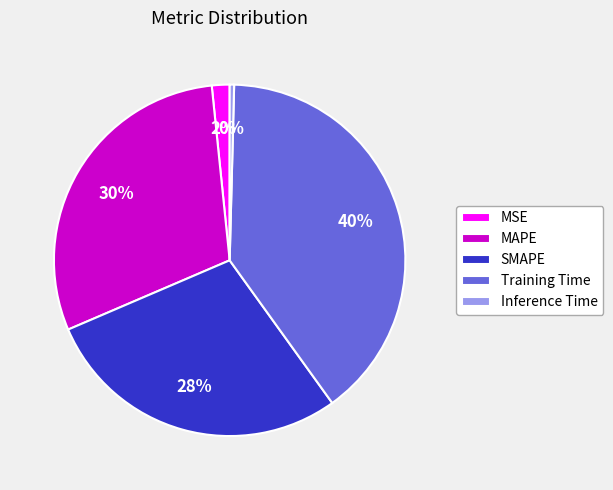

To the nearest percent, what percentage of the pie is MAPE?

30%